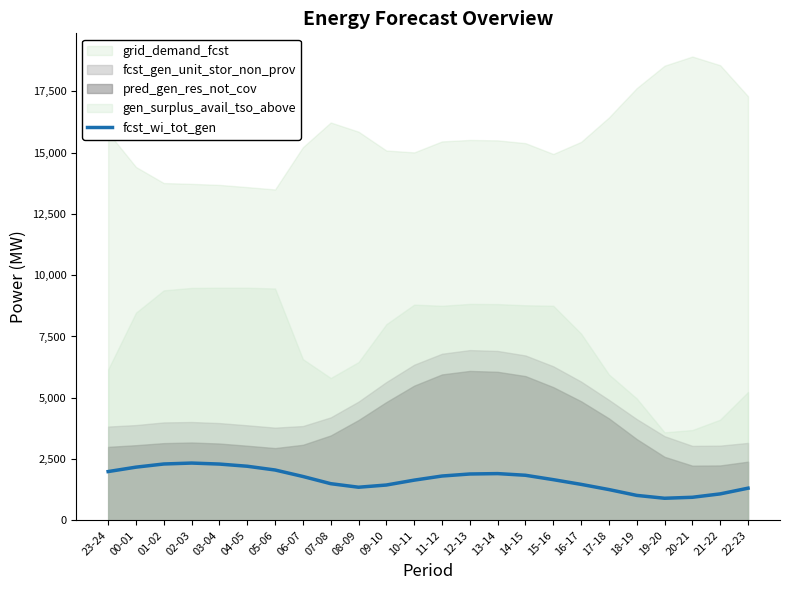

What is the label of the 8th point from the right?

15-16